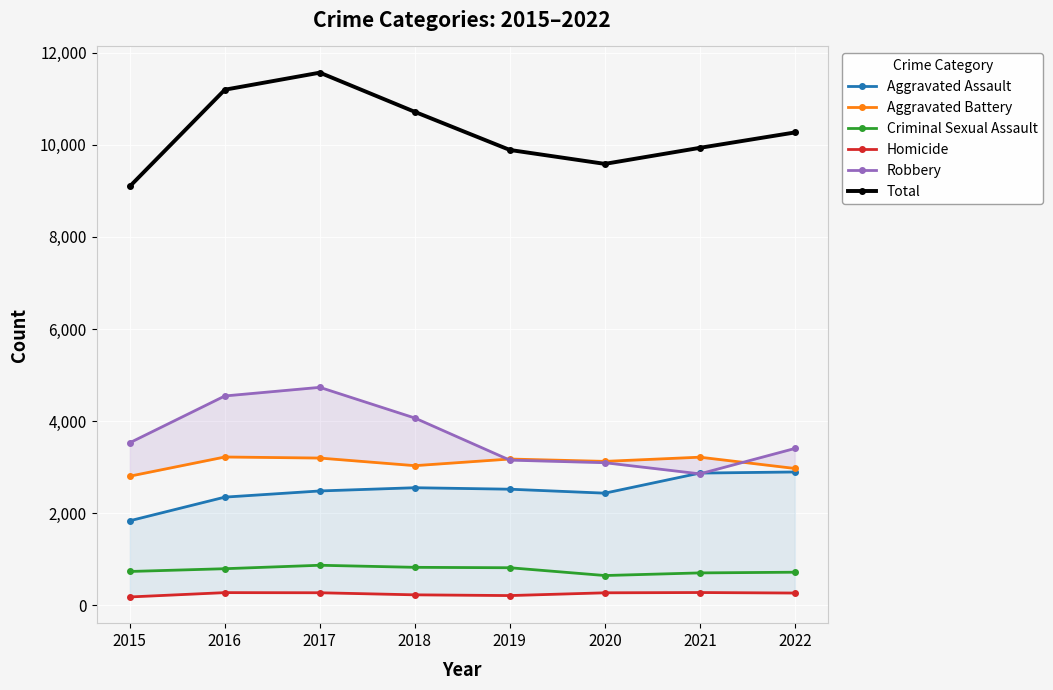

Which series has the widest spread of values?

Total